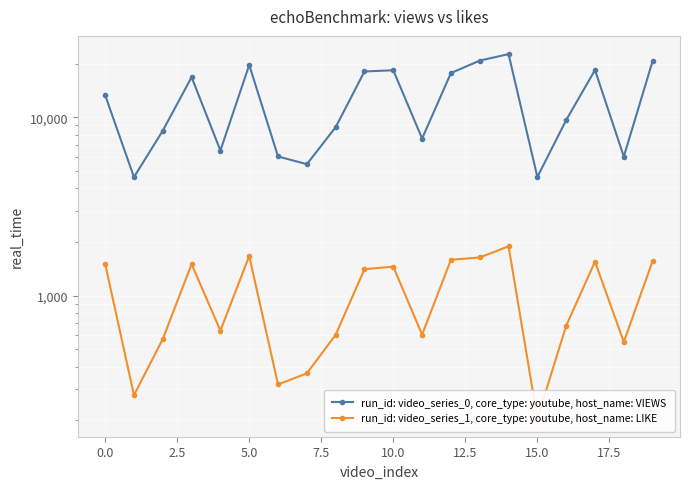

Between 2.5 and 19, which series saw the biggest shift?

run_id: video_series_0, core_type: youtube, host_name: VIEWS